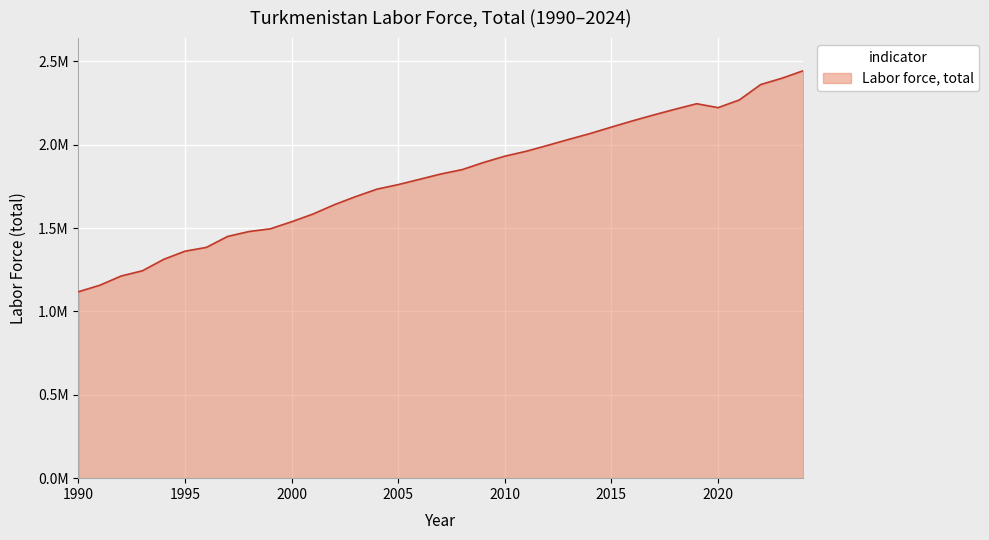

What is the difference between the maximum and minimum values?

1326074